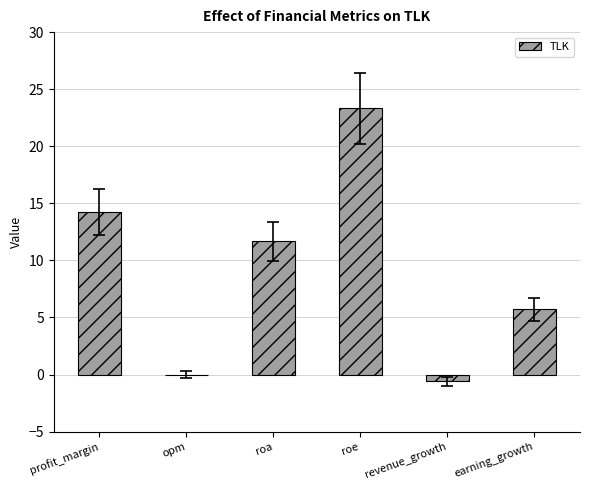

Reading left to right, what are all the values shown in this chart?

14.2	0.0	11.7	23.3	-0.6	5.7